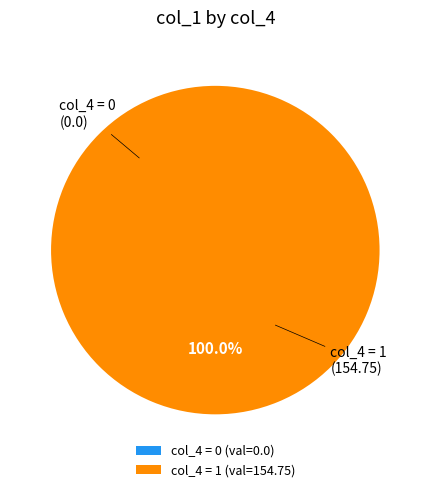

Rank the categories by value from highest to lowest.

1, 0